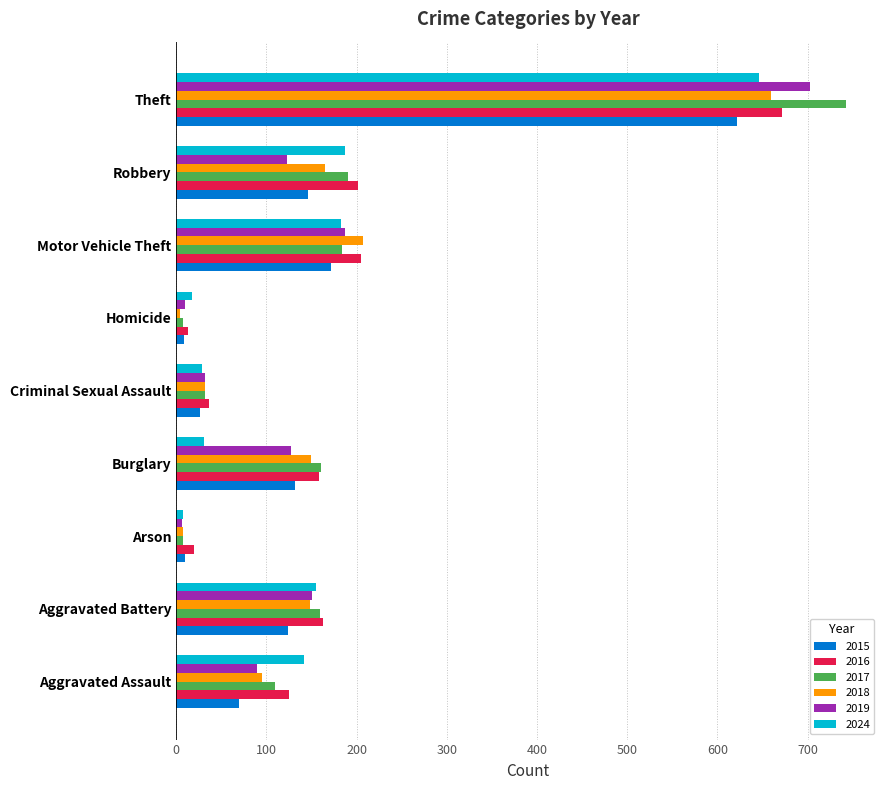

Which series has the largest range (max minus min)?

2017